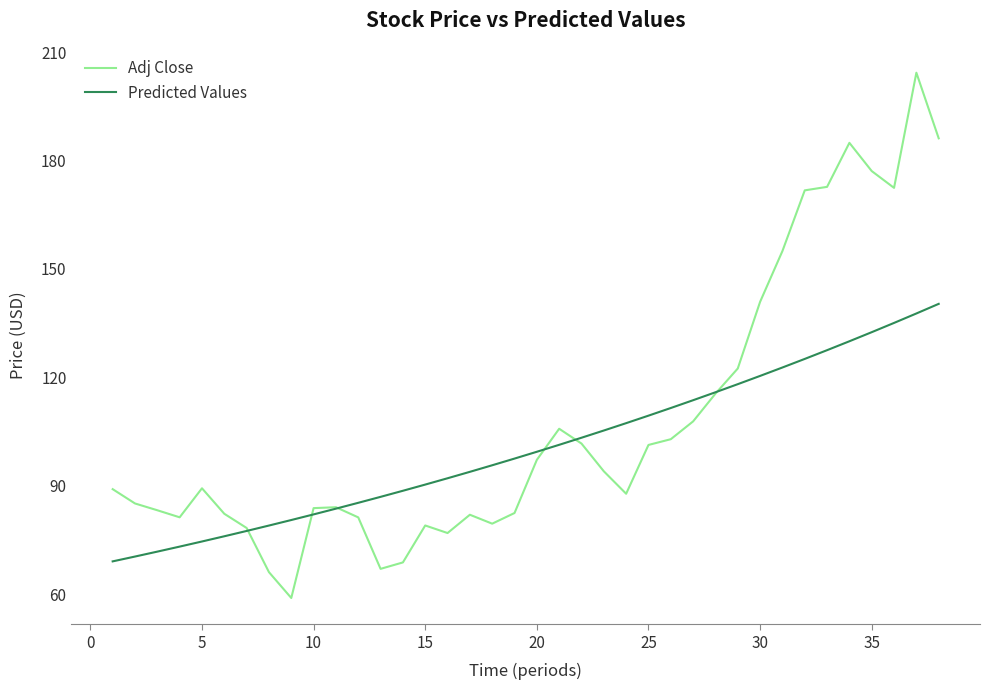

Rank the series by their average value, from highest to lowest.

Adj Close, Predicted Values